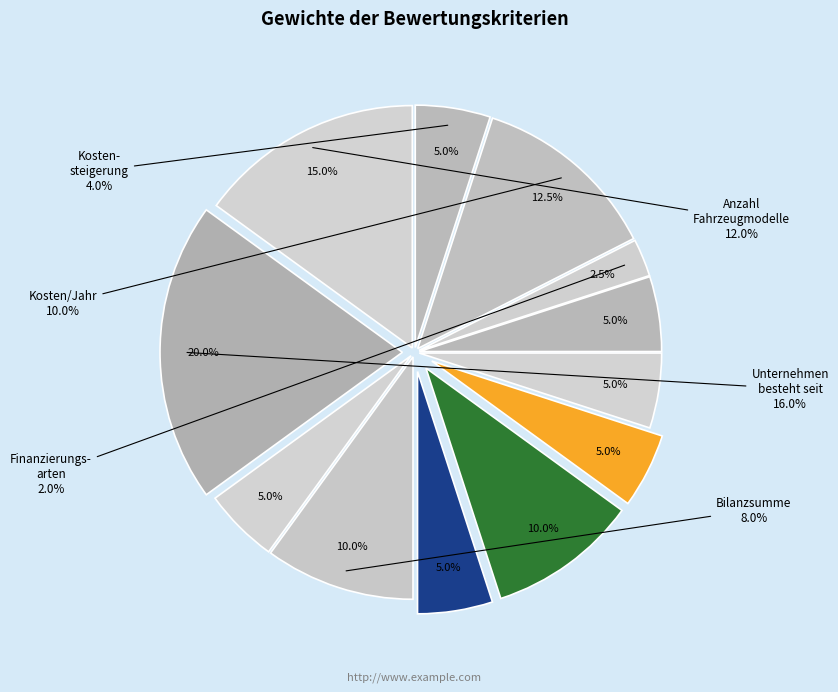

Which category has the smallest portion of the pie?

mögliche Finanzierungsarten